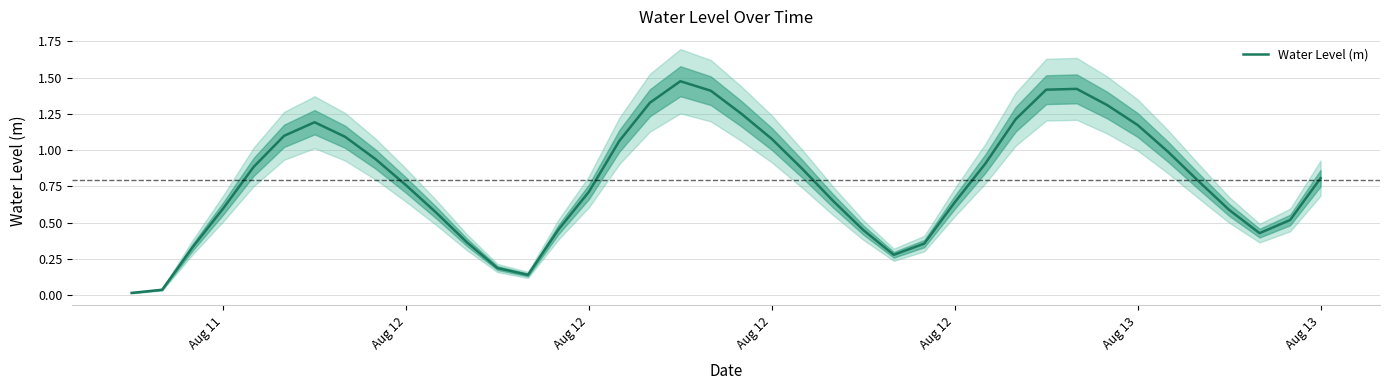

How many distinct data groups are displayed?

1